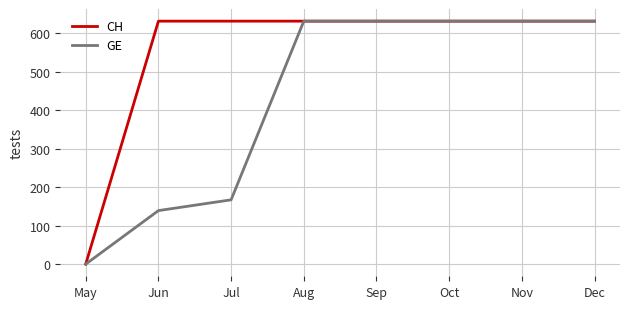

At how many categories does at least one series exceed 14?

7